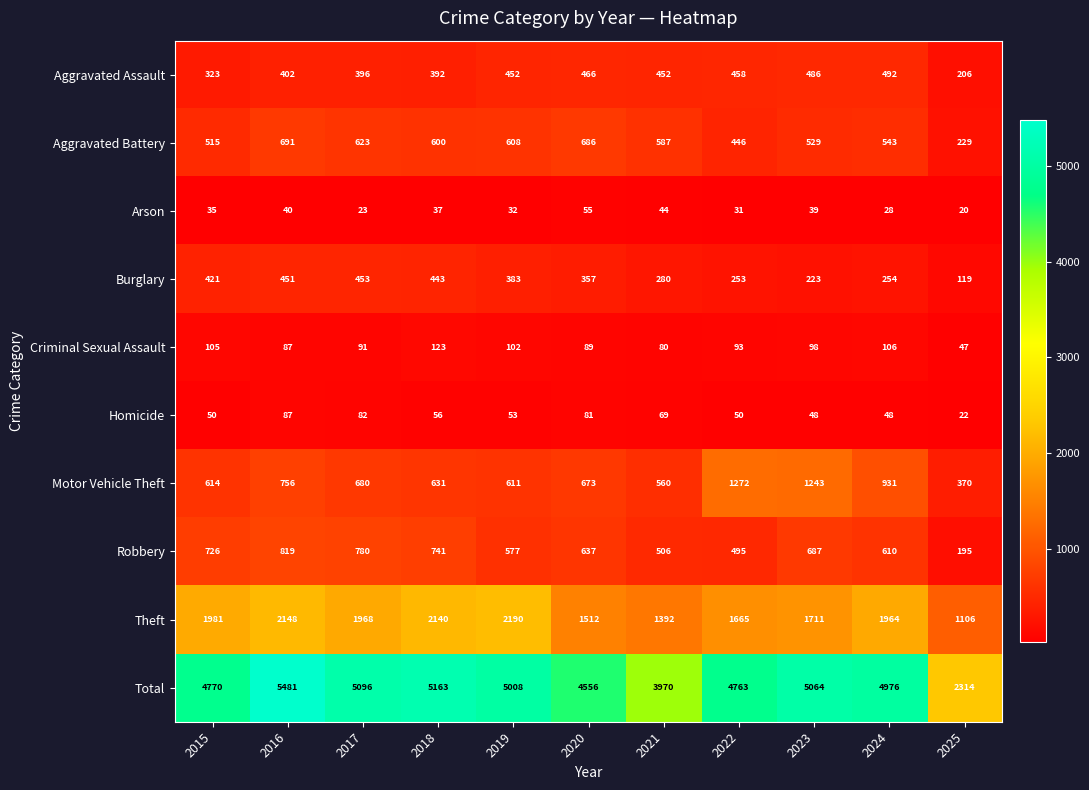

Which series has the largest total across all categories?

Total